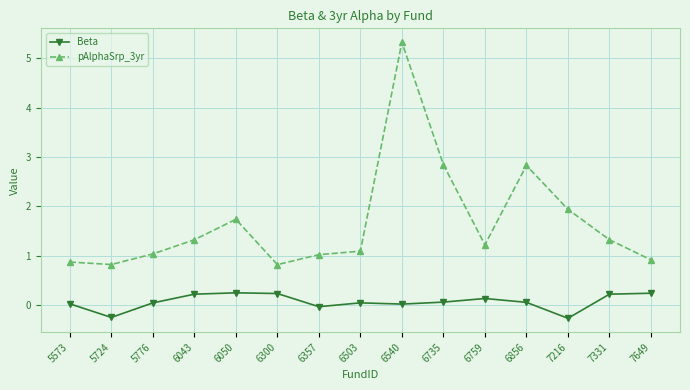

How many data points does each series have?

15